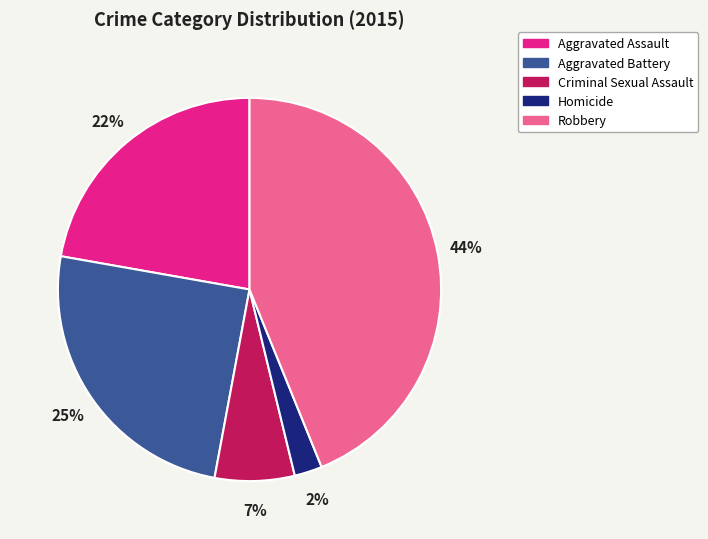

To the nearest percent, what portion does Robbery represent?

44%